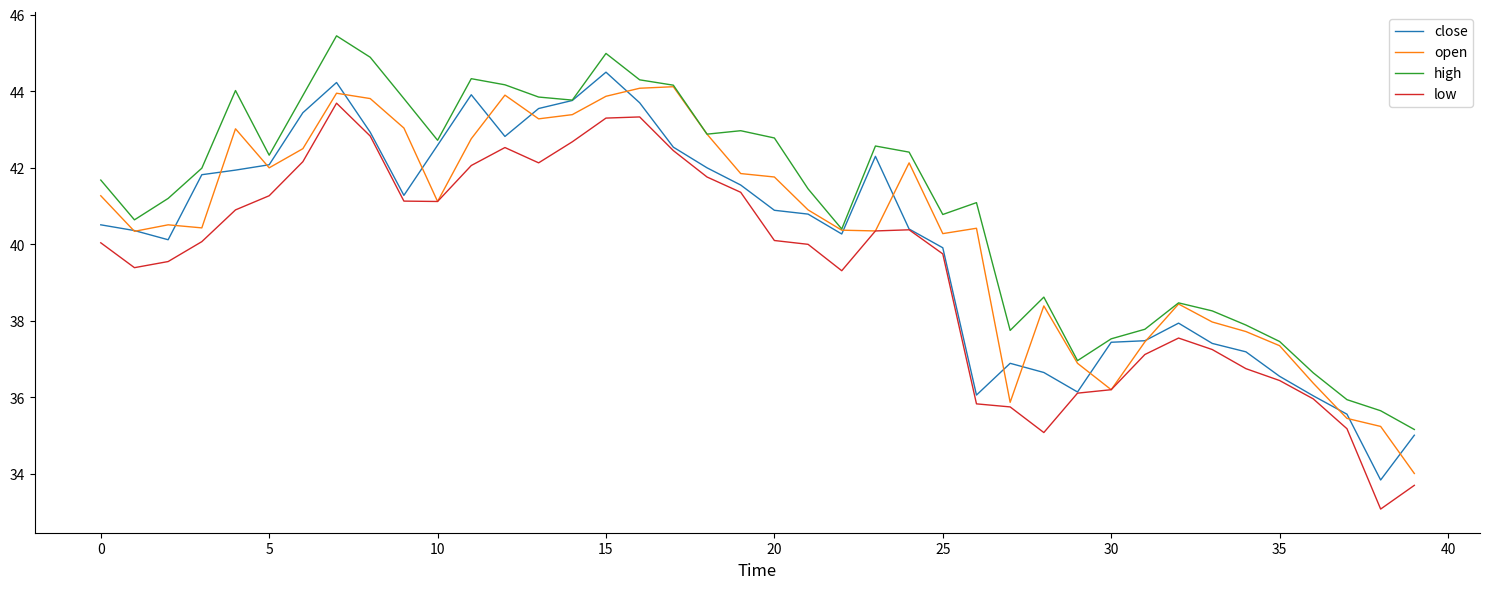

What is the minimum value shown in the chart?

33.1